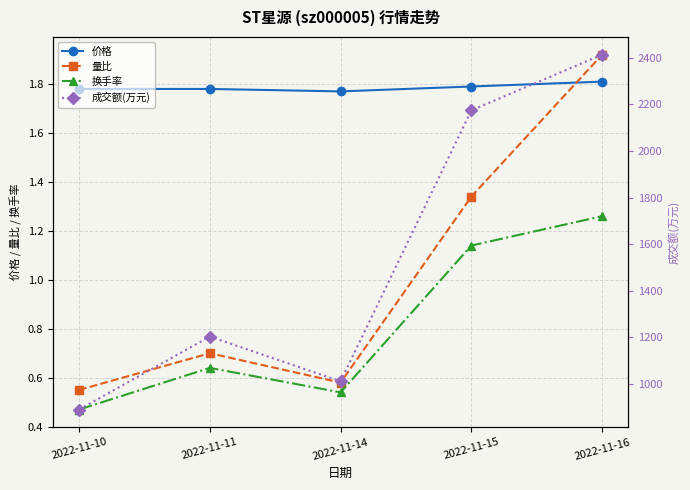

Which category has the lowest value across all series?

2022-11-10